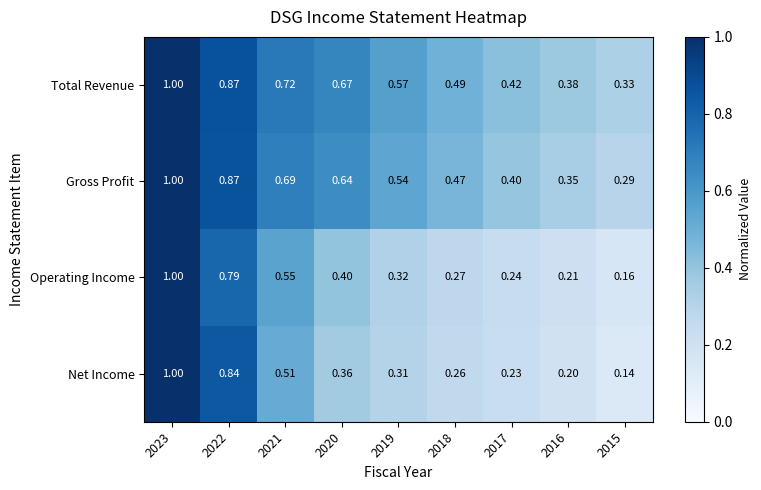

Which series has the largest range (max minus min)?

Net Income